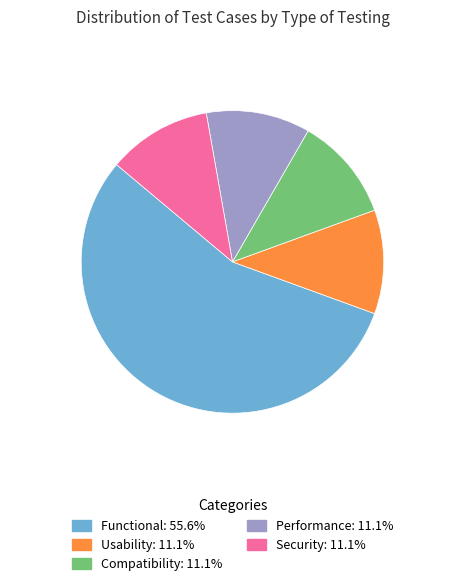

Combined, do Compatibility and Security account for over 50%?

No